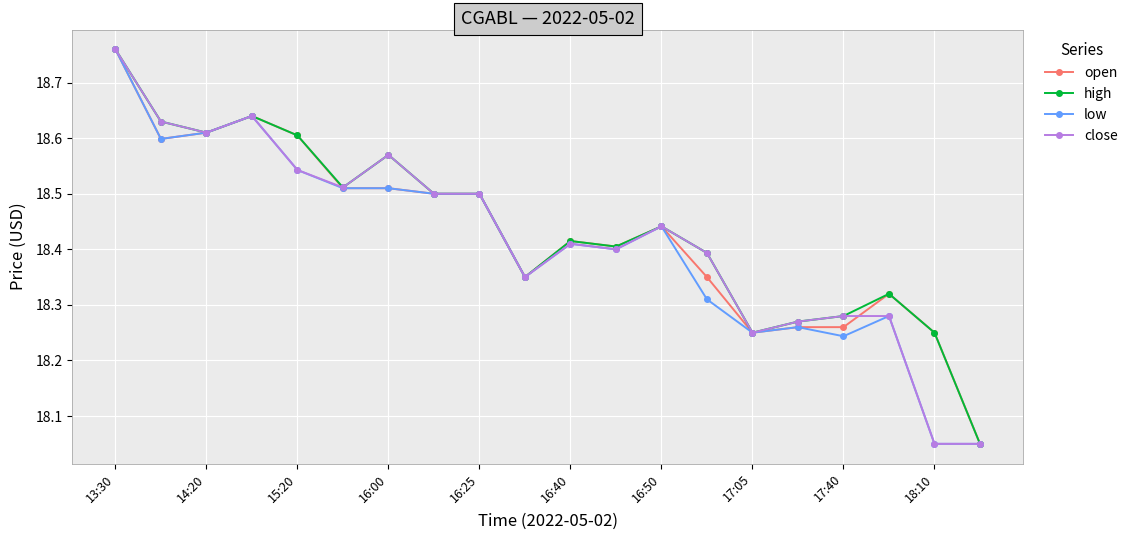

At how many categories does at least one series exceed 18?

20